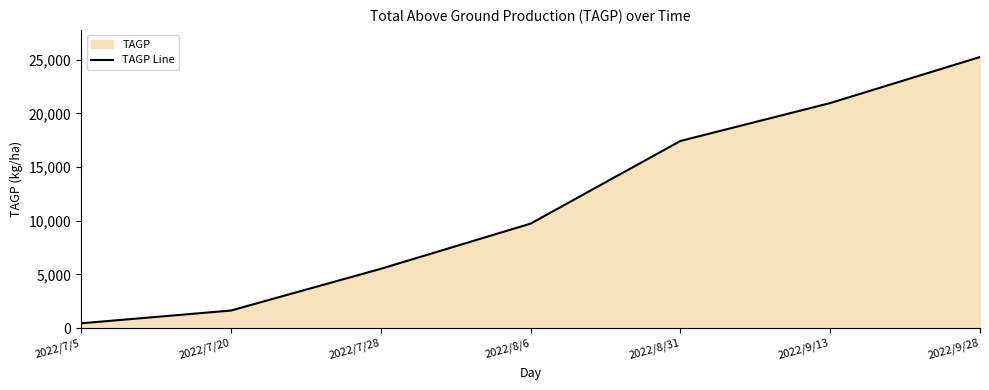

Which label corresponds to the largest value in the chart?

2022/9/28